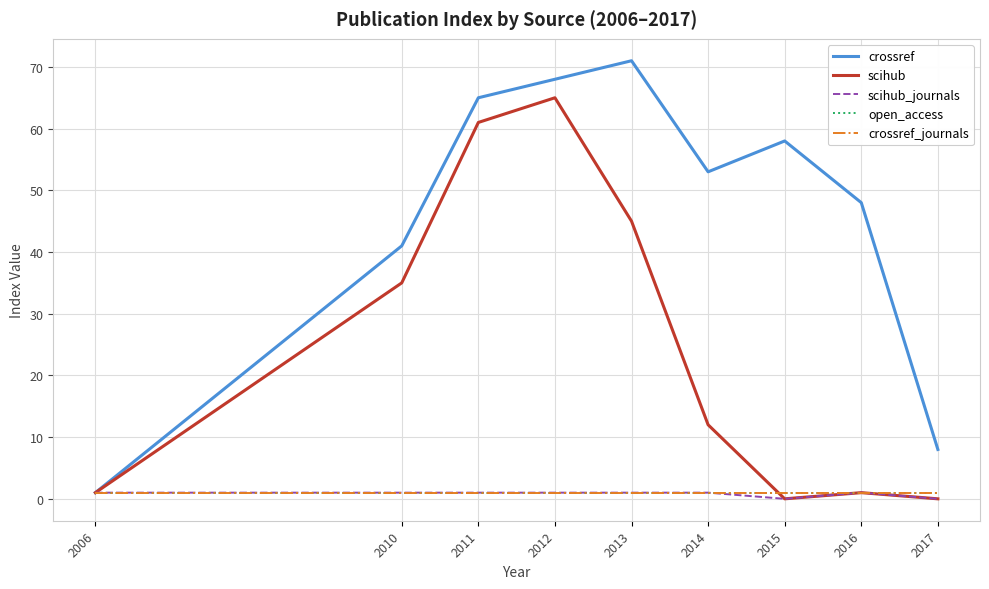

Rank the series at 2016 from highest to lowest value.

crossref, scihub, scihub_journals, open_access, crossref_journals